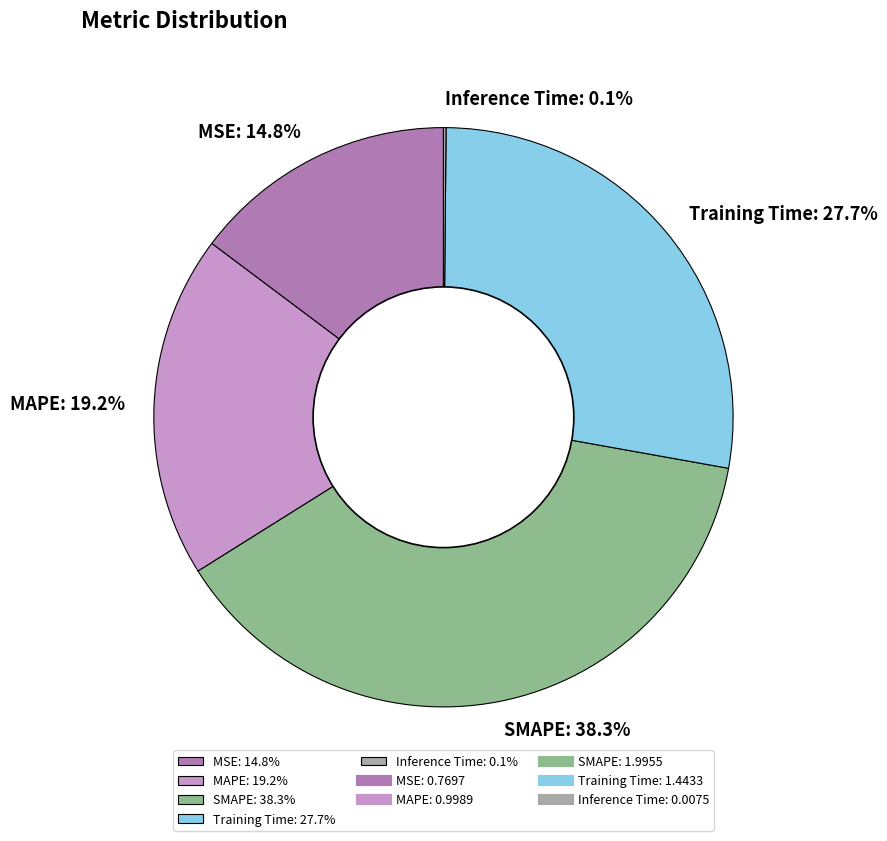

Which has a higher value, MSE or MAPE?

MAPE